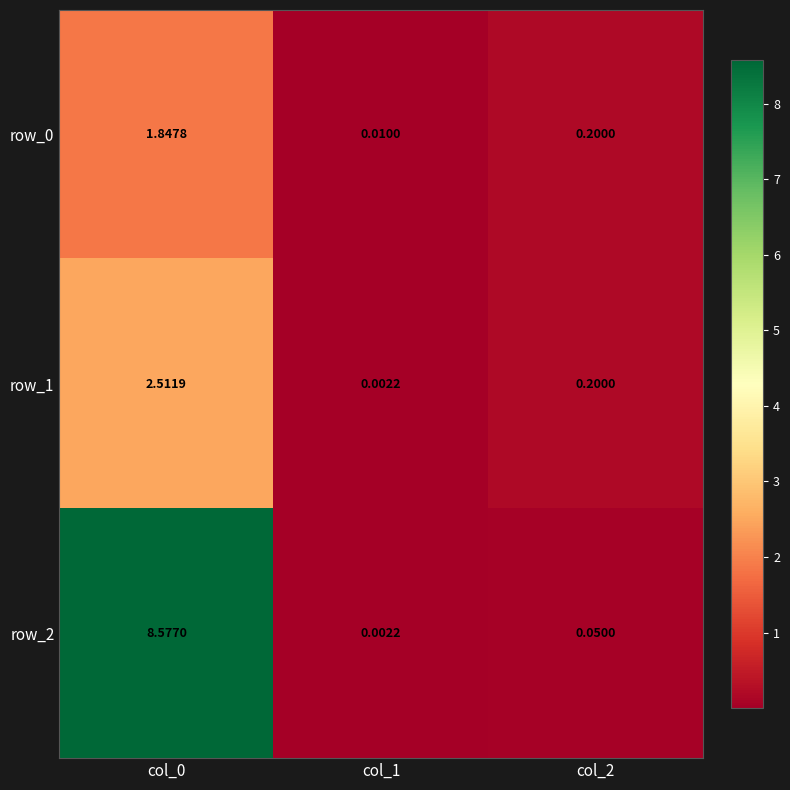

Is the value of row_0 at col_0 greater than the value of row_1 at col_2?

Yes